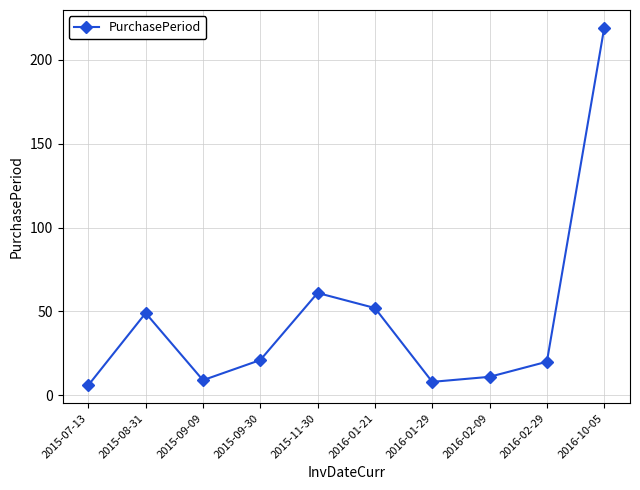

What is the change in value from 2015-08-31 to 2016-01-29?

-41